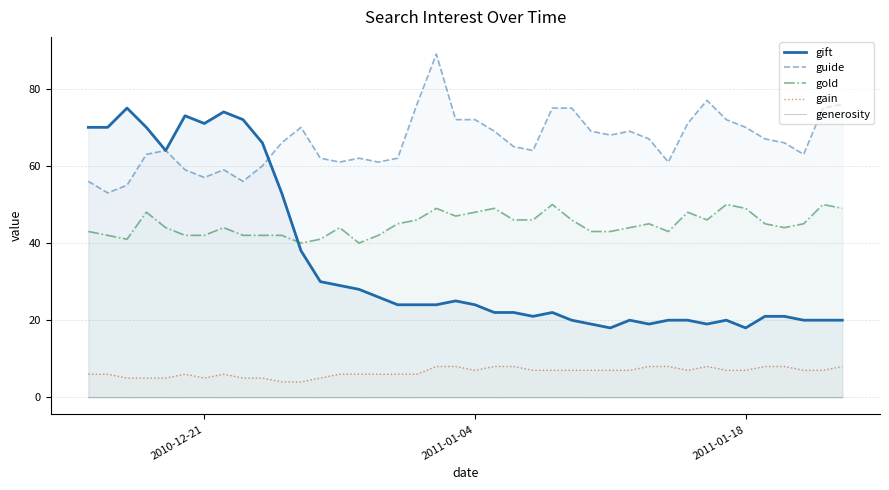

True or false: gain and gold cross at least once.

False